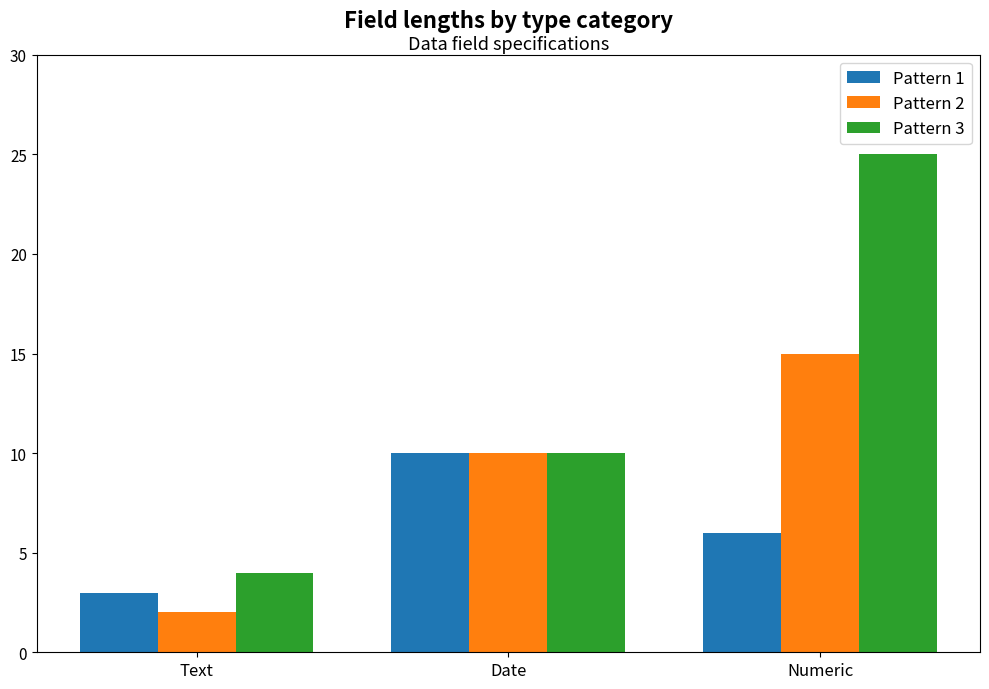

How many values in the Pattern 2 series are below 10?

1